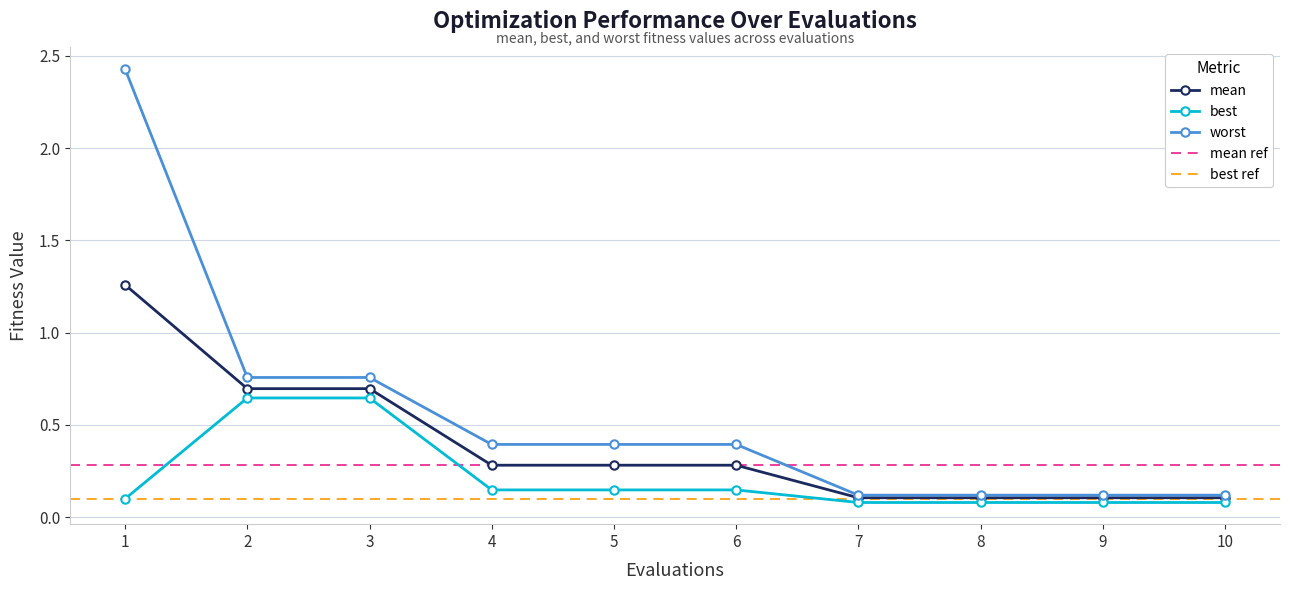

True or false: mean has more than 1 points higher than both neighbors.

False